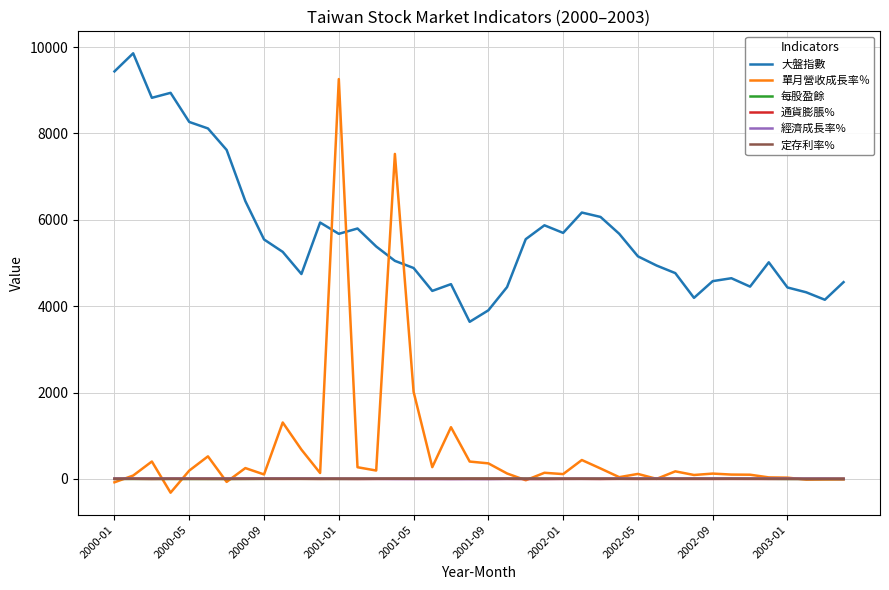

True or false: 大盤指數 and 每股盈餘 cross at least once.

False